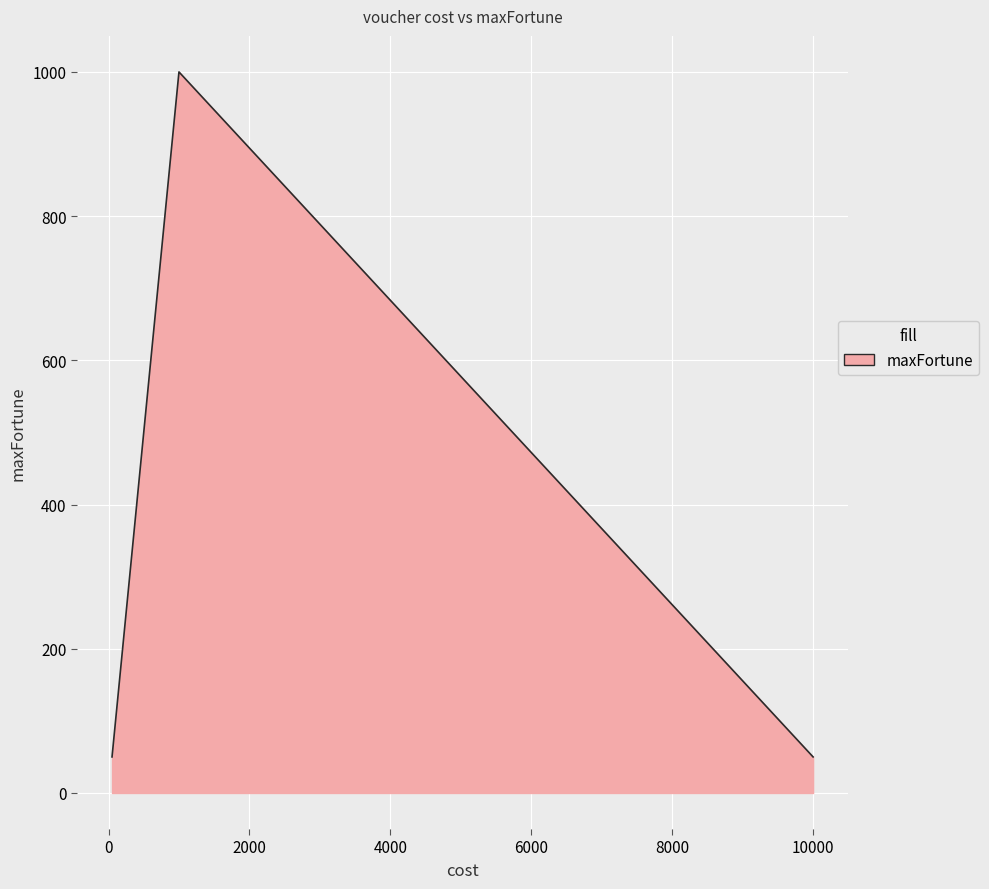

How many lines are shown in the chart?

1